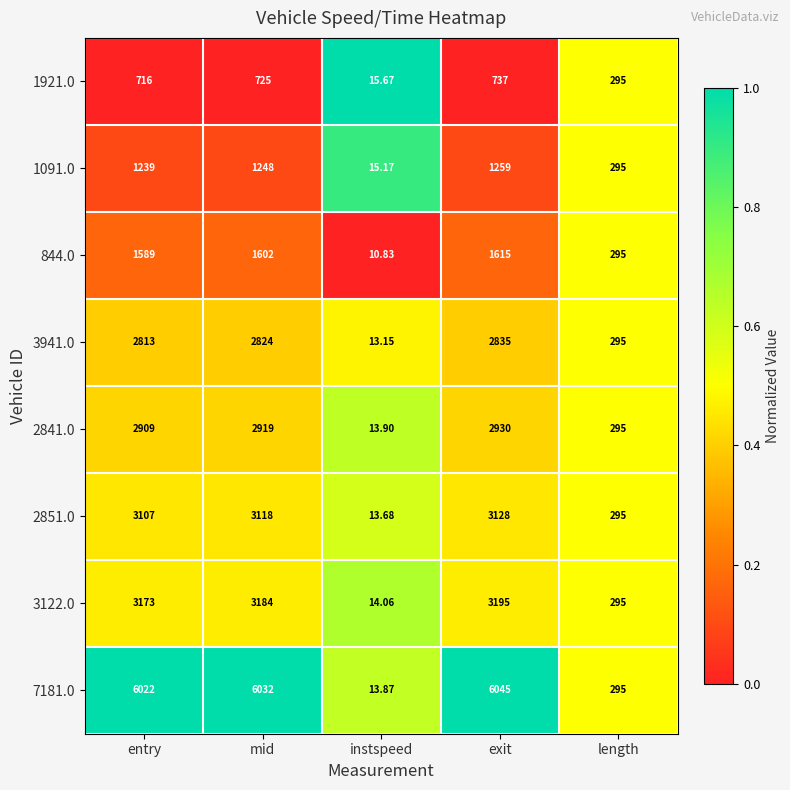

At which category does the chart reach its minimum across all series?

instspeed